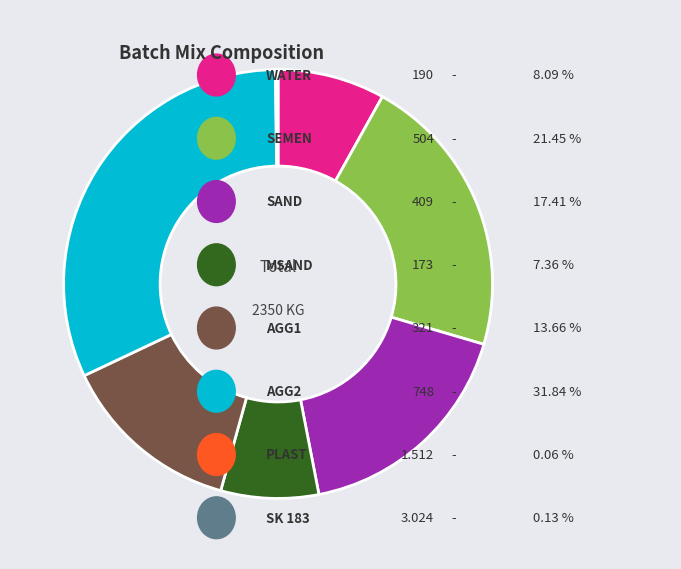

Is there a majority slice in this chart?

No